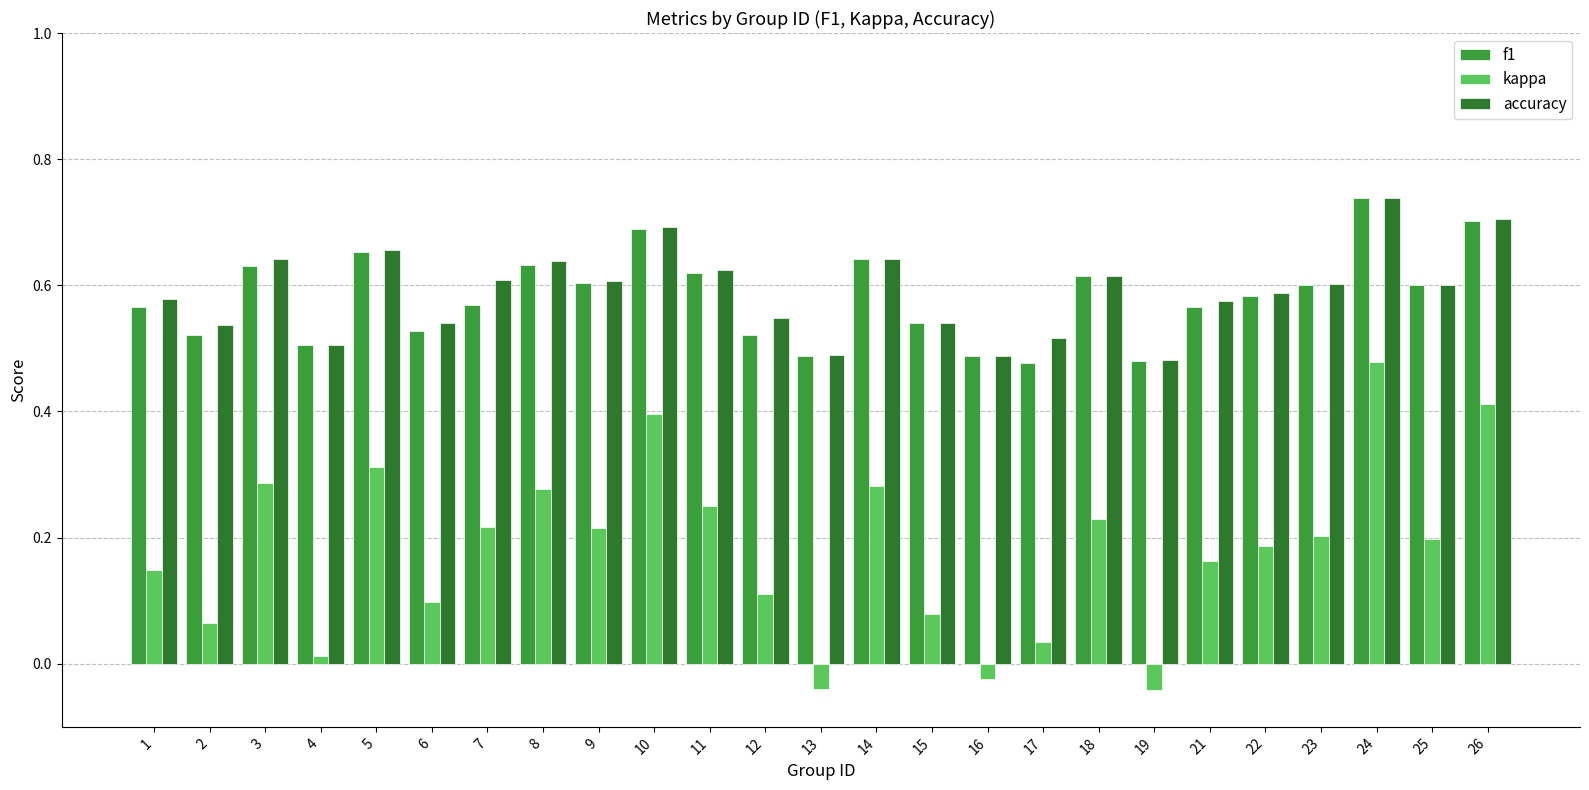

Which category has the highest value in the accuracy series?

24